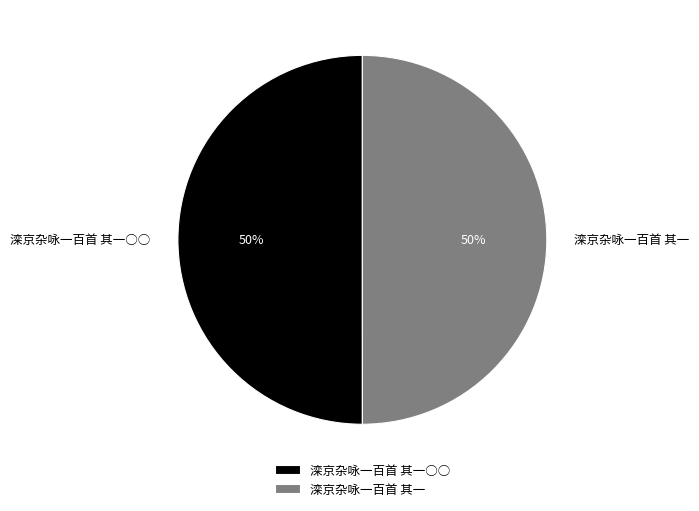

To the nearest percent, what is the combined percentage of 滦京杂咏一百首 其一 and 滦京杂咏一百首 其一○○?

100%